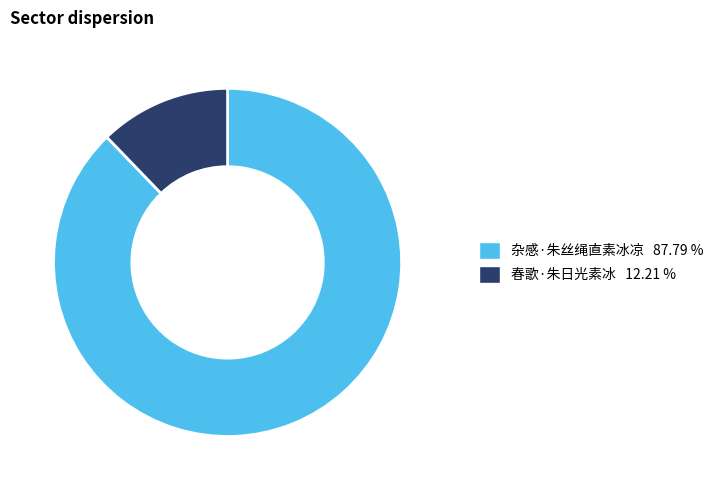

Does 杂感·朱丝绳直素冰凉 account for over 50% of the chart?

Yes